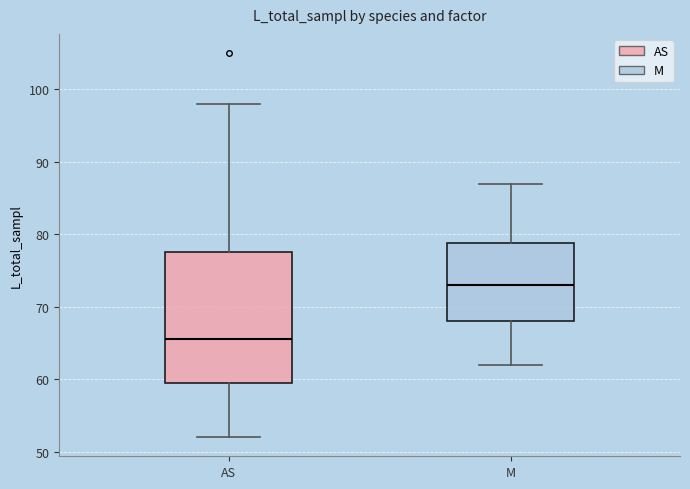

Reading left to right, transcribe this box plot: for each box, give where its median line is, the range the box spans, and where its two whiskers end, as read against the y-axis. The values are not printed on the chart, so give them approximately, as read against the axis.

AS: median 66, box 60 to 78, whiskers 52 to 98
M: median 73, box 68 to 79, whiskers 62 to 87